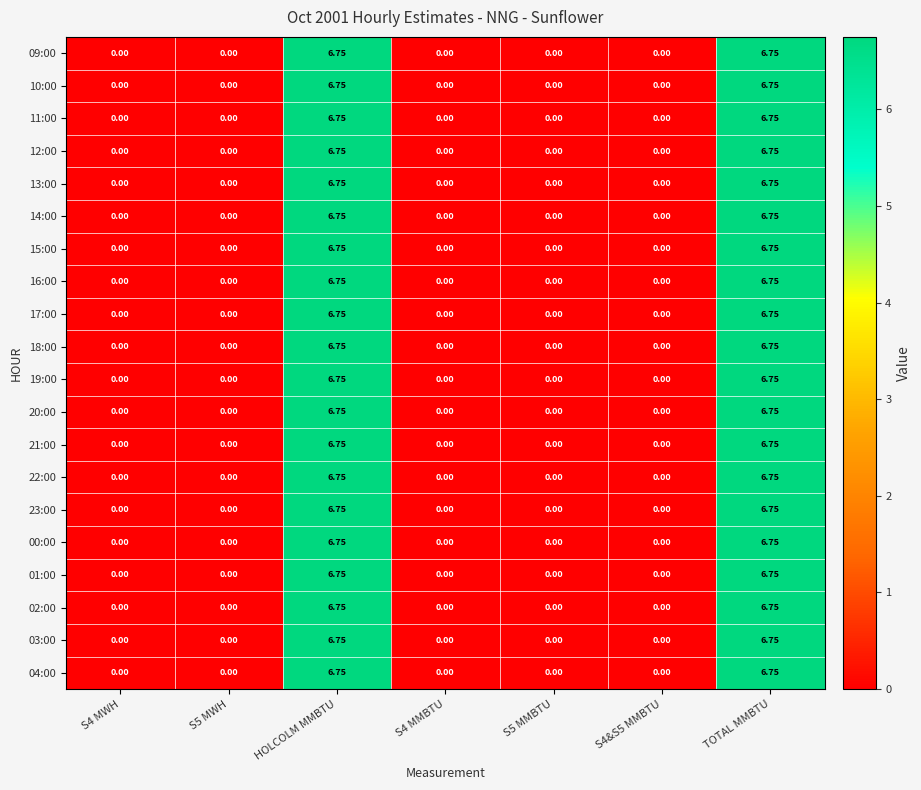

Is the value of 03:00 at S4&S5 MMBTU greater than the value of 21:00 at HOLCOLM MMBTU?

No